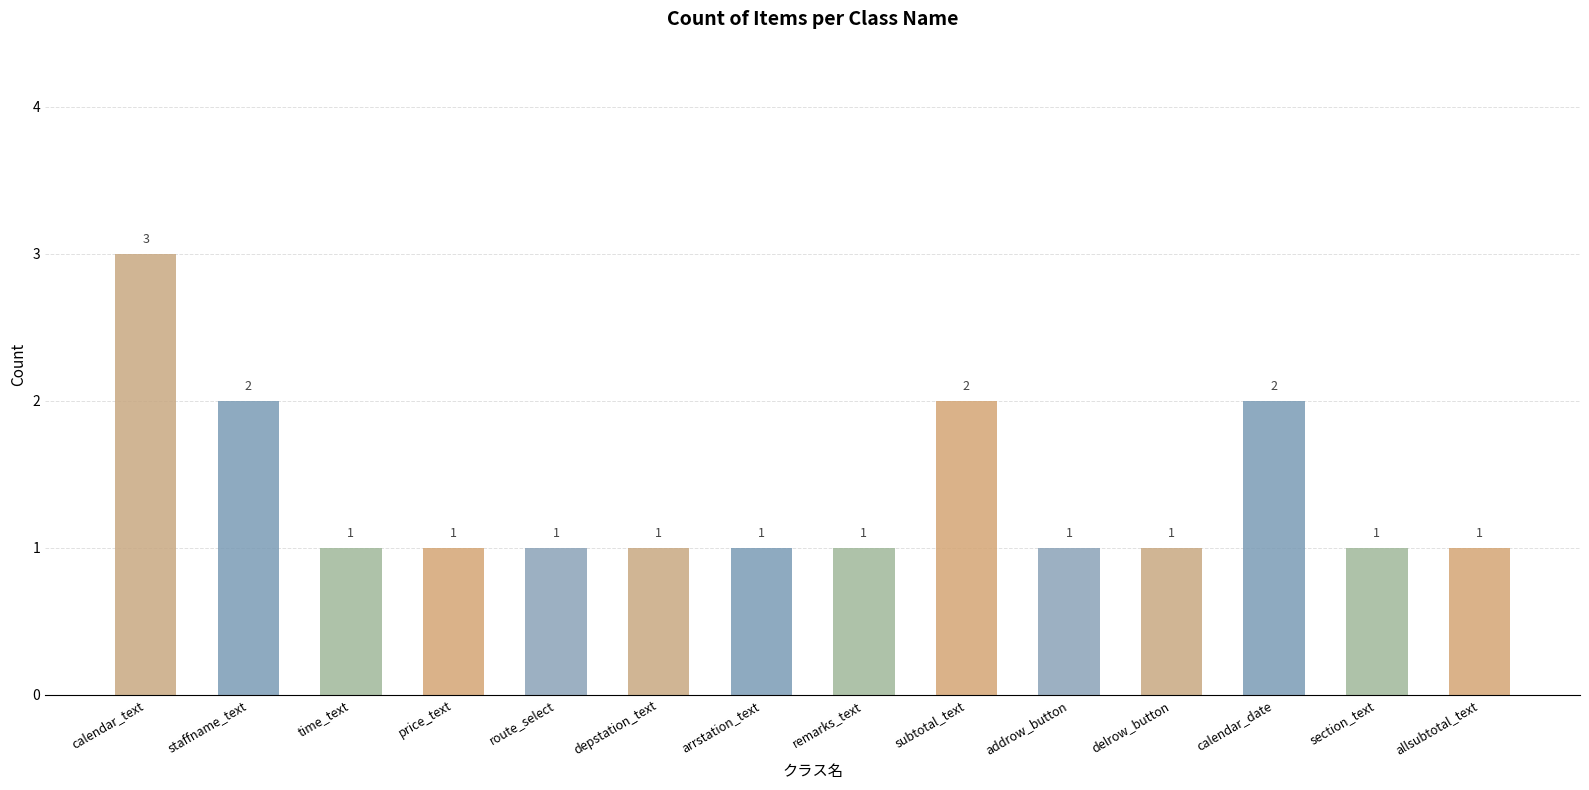

How many data points are above 1?

4